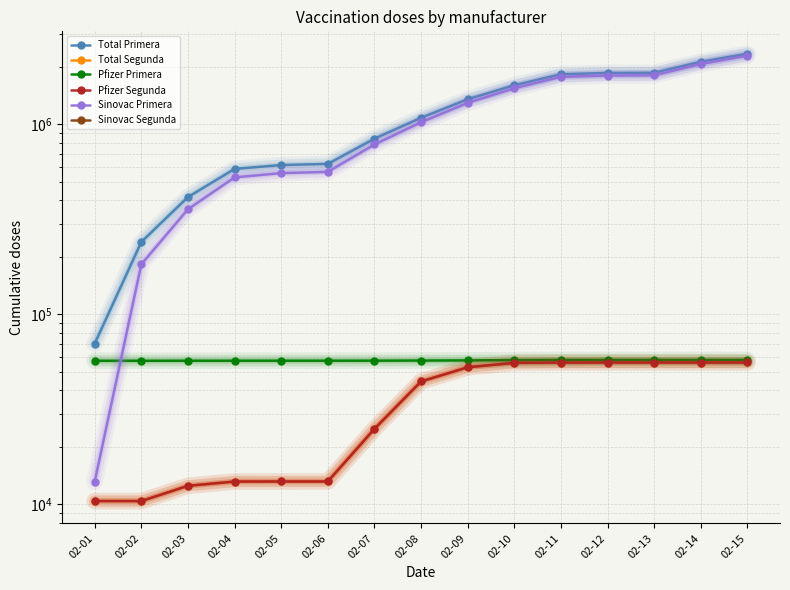

At which label does Pfizer Primera first exceed 57153?

02-09